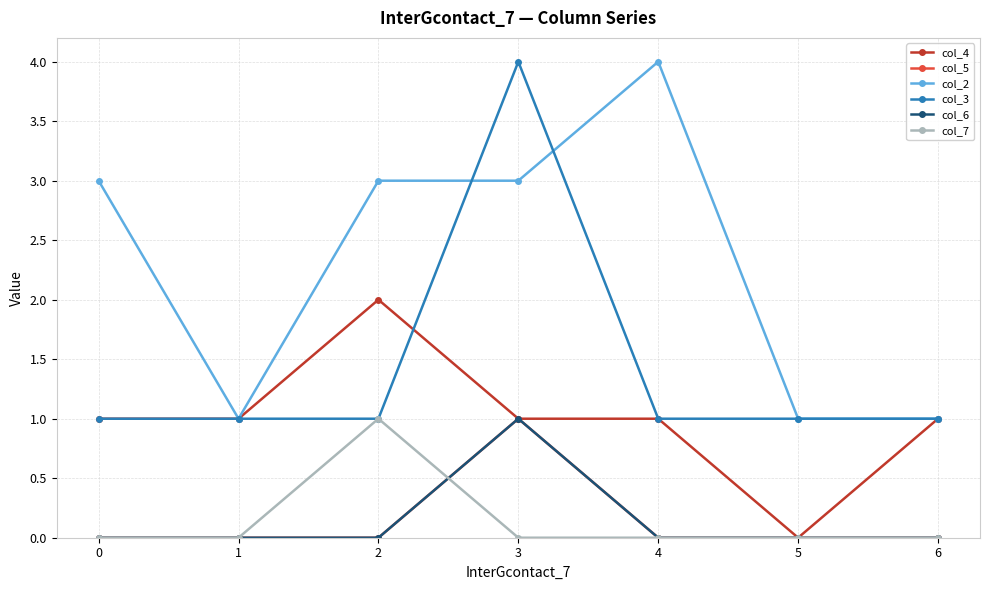

Reading right to left, transcribe all the data shown in this chart.

col_4: 1	0	1	1	2	1	1
col_5: 0	0	0	1	0	0	0
col_2: 1	1	4	3	3	1	3
col_3: 1	1	1	4	1	1	1
col_6: 0	0	0	1	0	0	0
col_7: 0	0	0	0	1	0	0